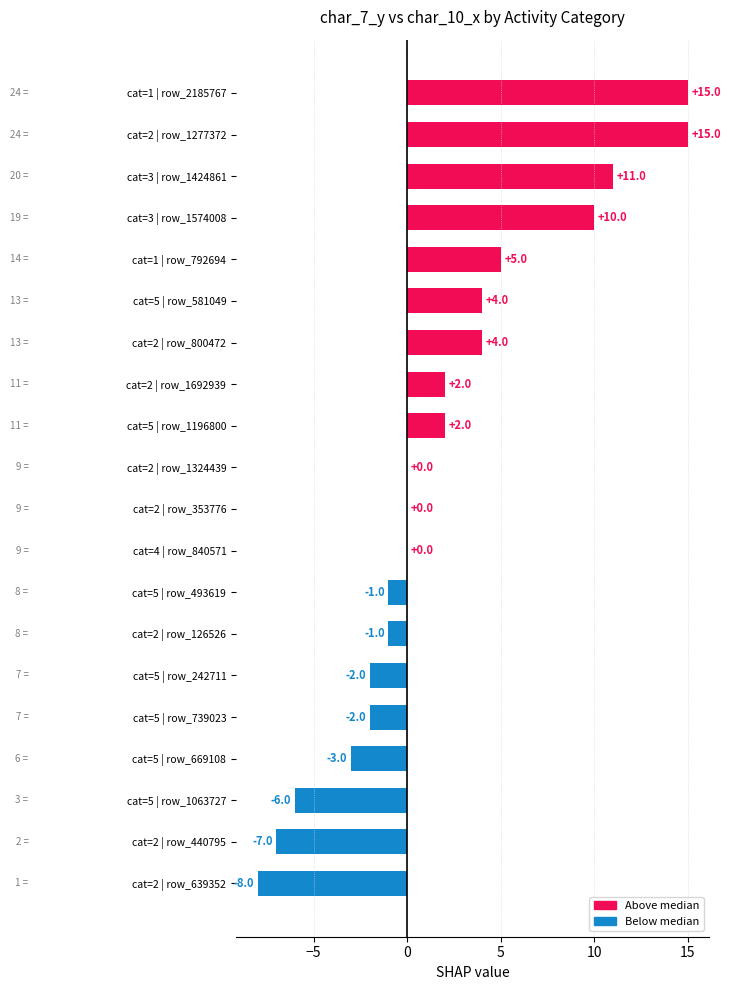

What is the maximum value shown in the chart?

15